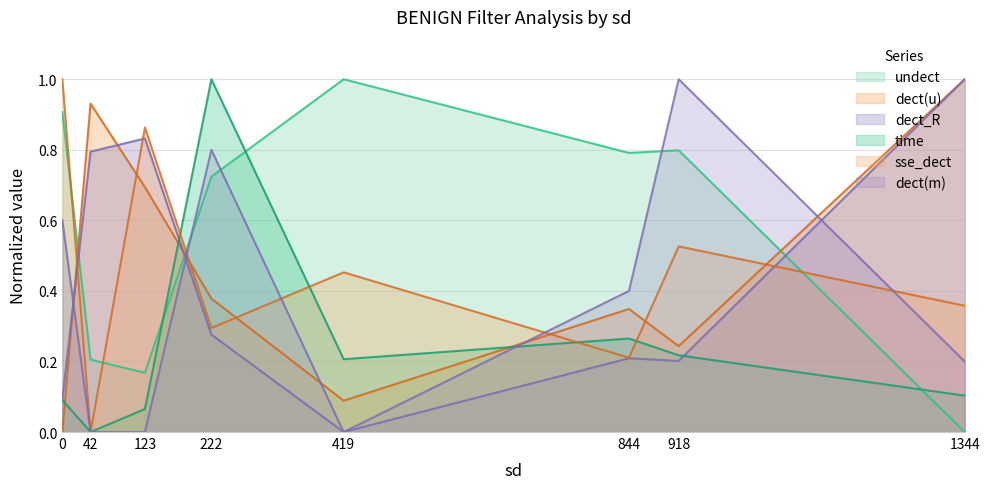

At which category does dect_R reach its first local valley?

419